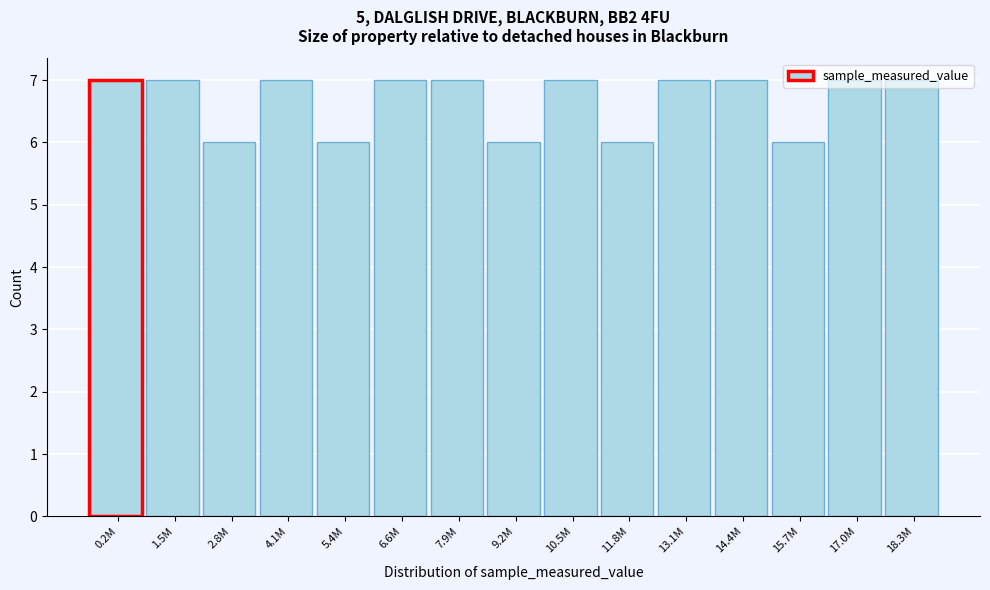

What is the sum of the values at 14.4M and 0.2M?

14